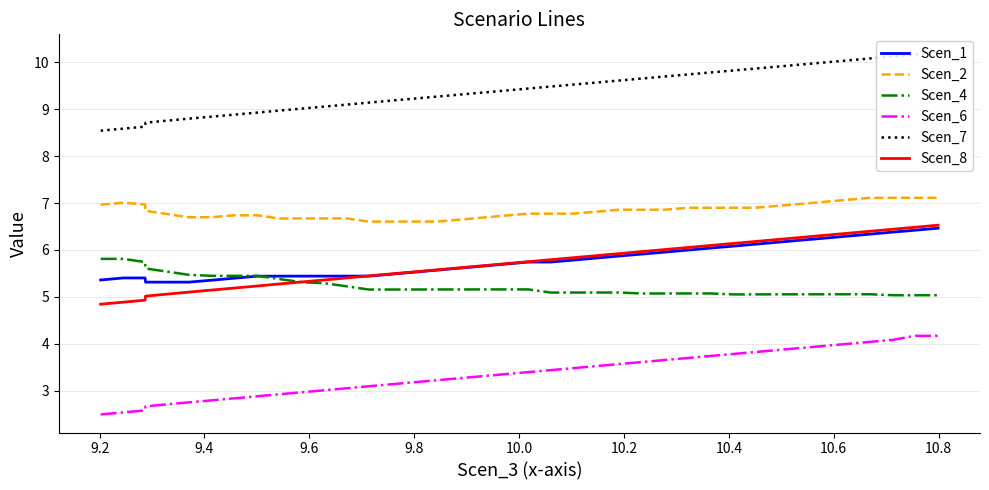

What is the highest value of the Scen_2 series?

7.1